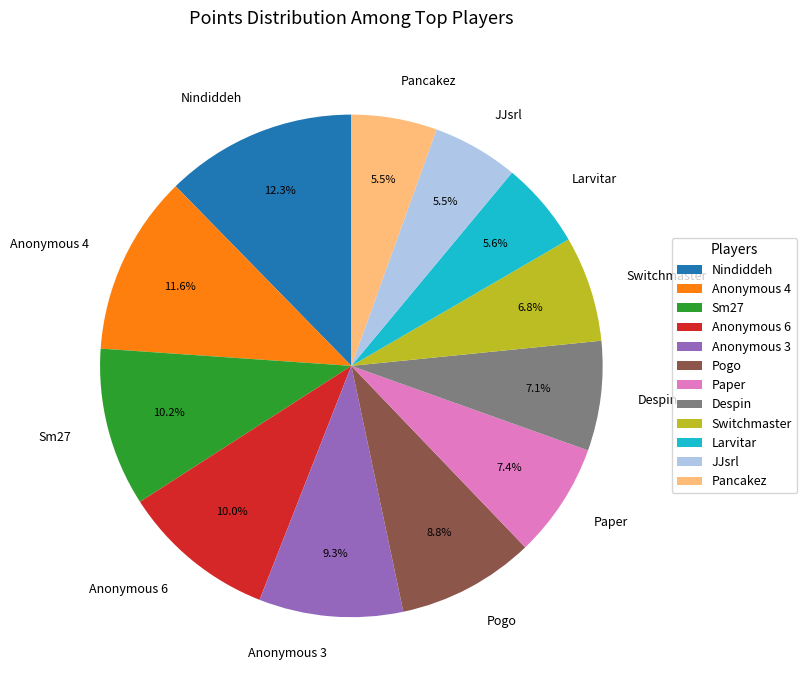

How many slices are in this pie chart?

12